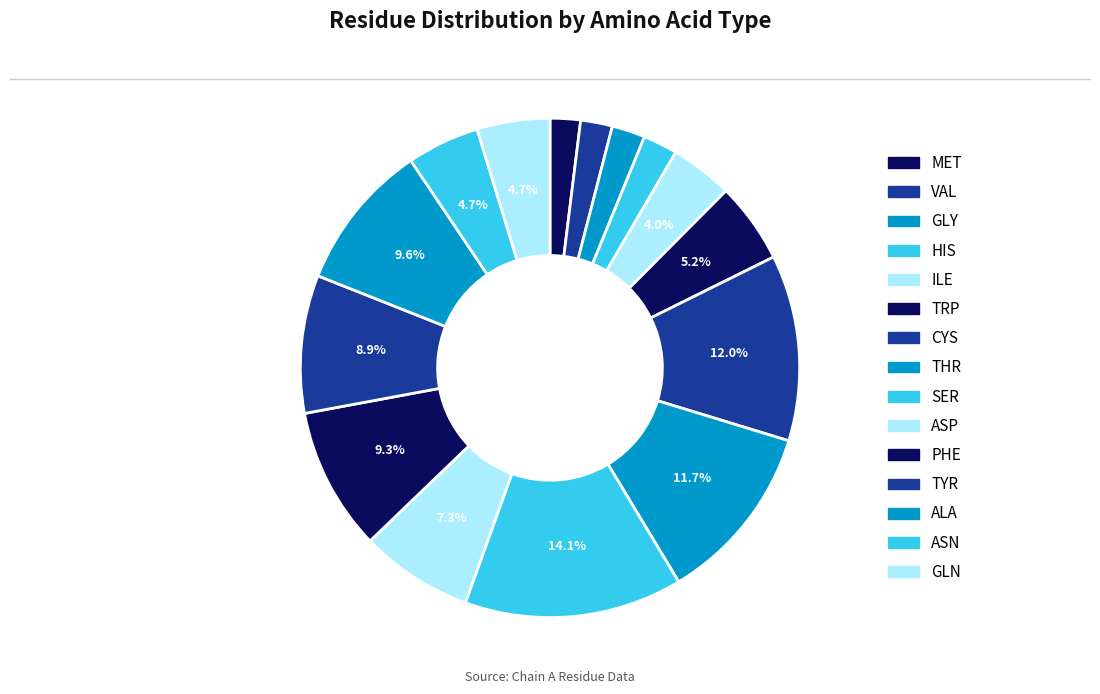

Count the number of slices in the pie.

15